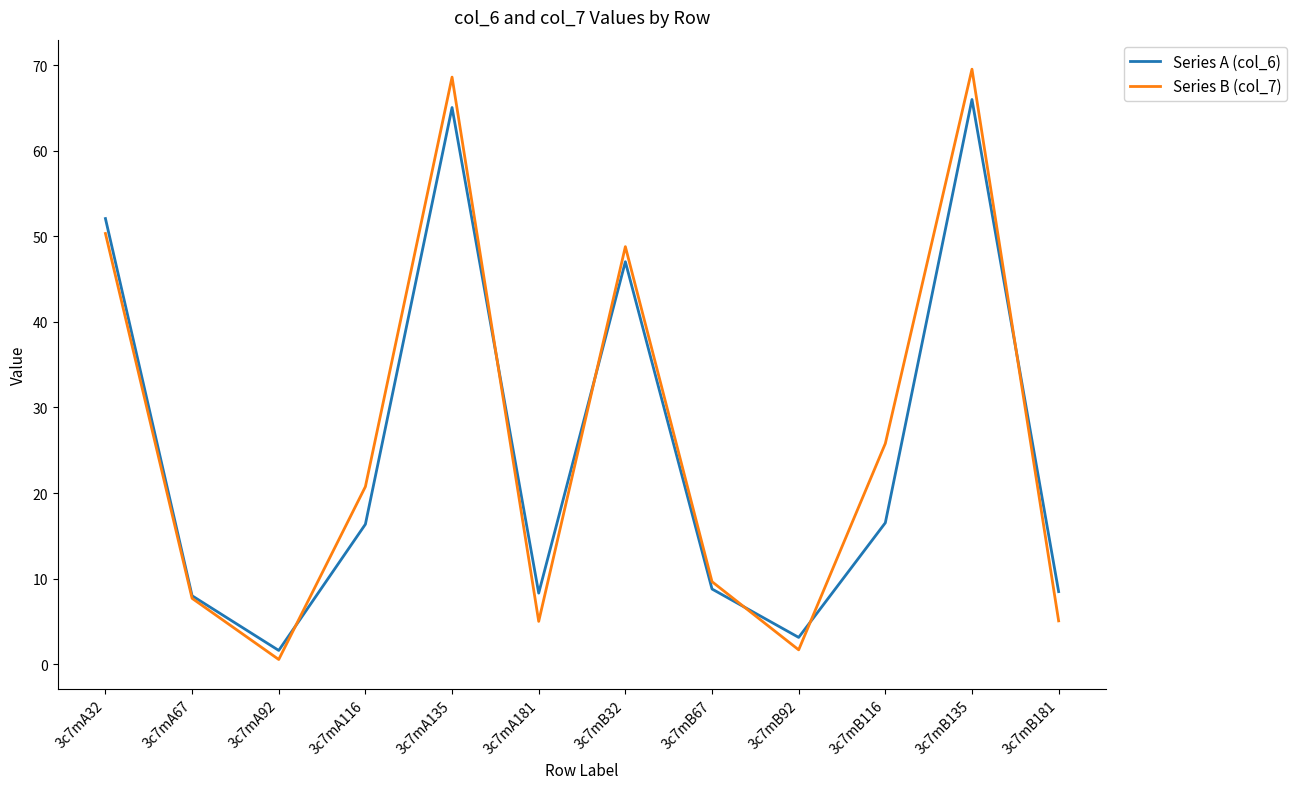

Is the value of Series A (col_6) at 3c7mB67 greater than the value of Series B (col_7) at 3c7mB92?

Yes